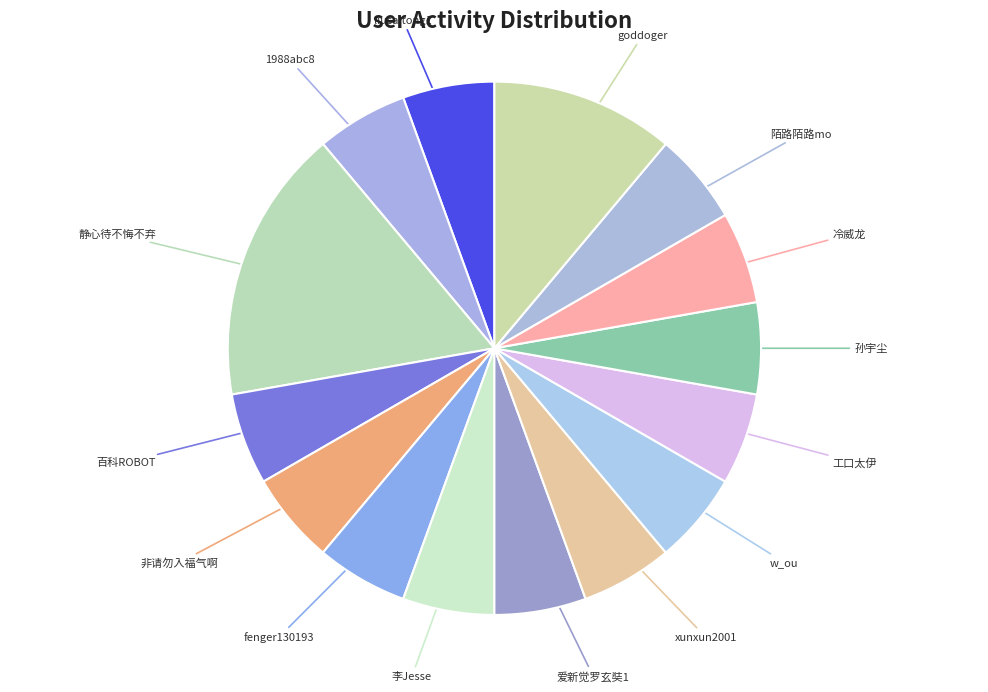

What is the ratio of the value at 爱新觉罗玄奘1 to the value at 百科ROBOT?

1.0